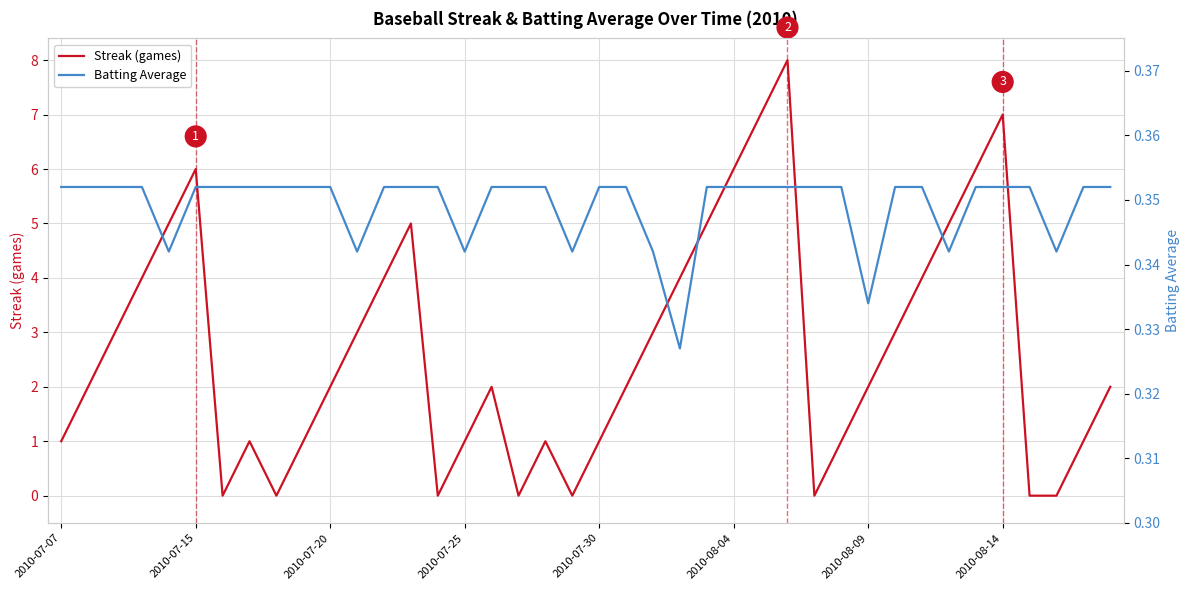

True or false: Batting Average has more than 2 interior local peaks.

False